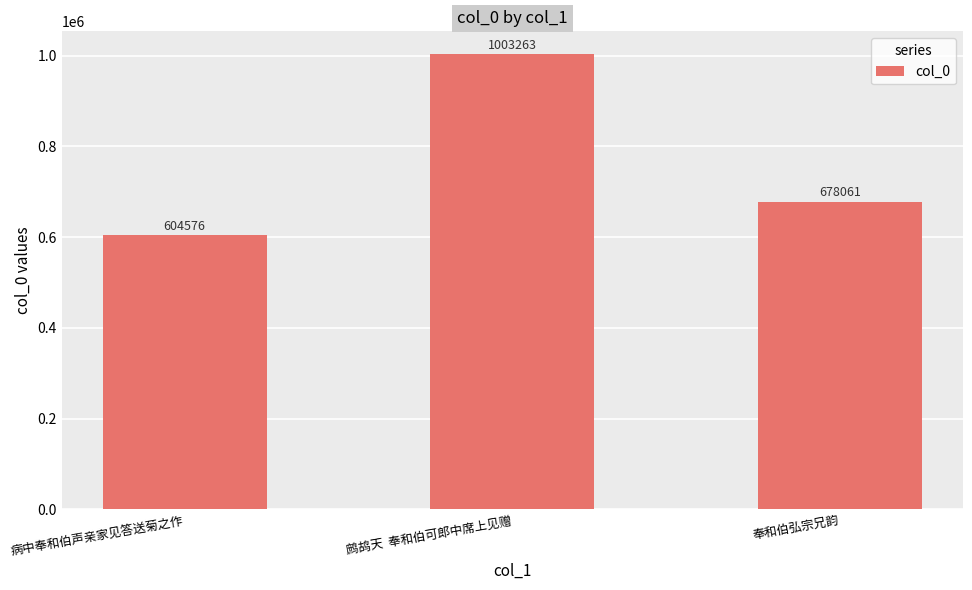

What is the label of the 2nd bar from the right?

鹧鸪天  奉和伯可郎中席上见赠